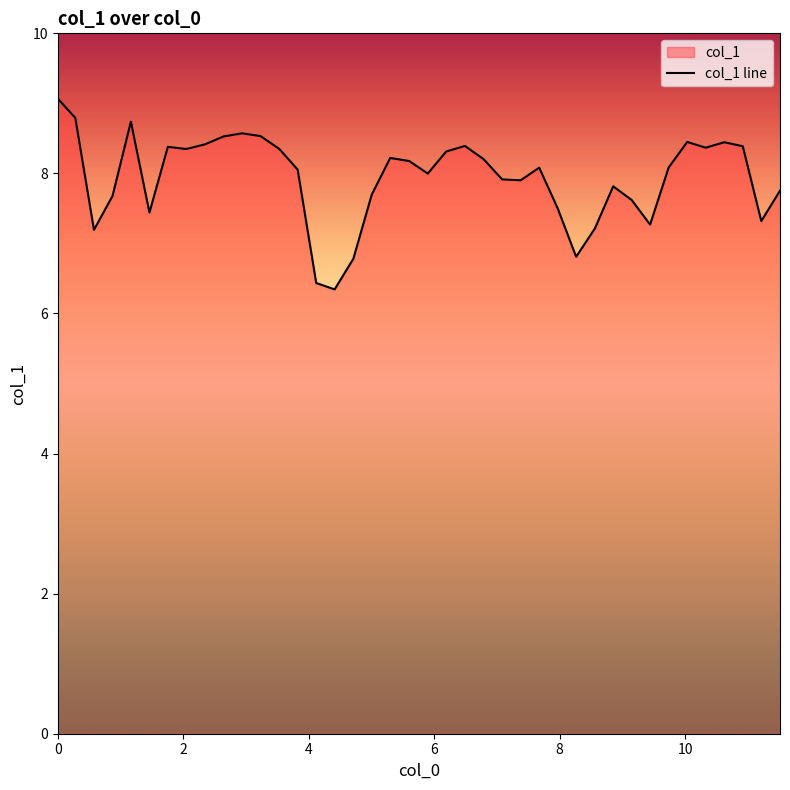

What is the greatest value displayed?

9.1